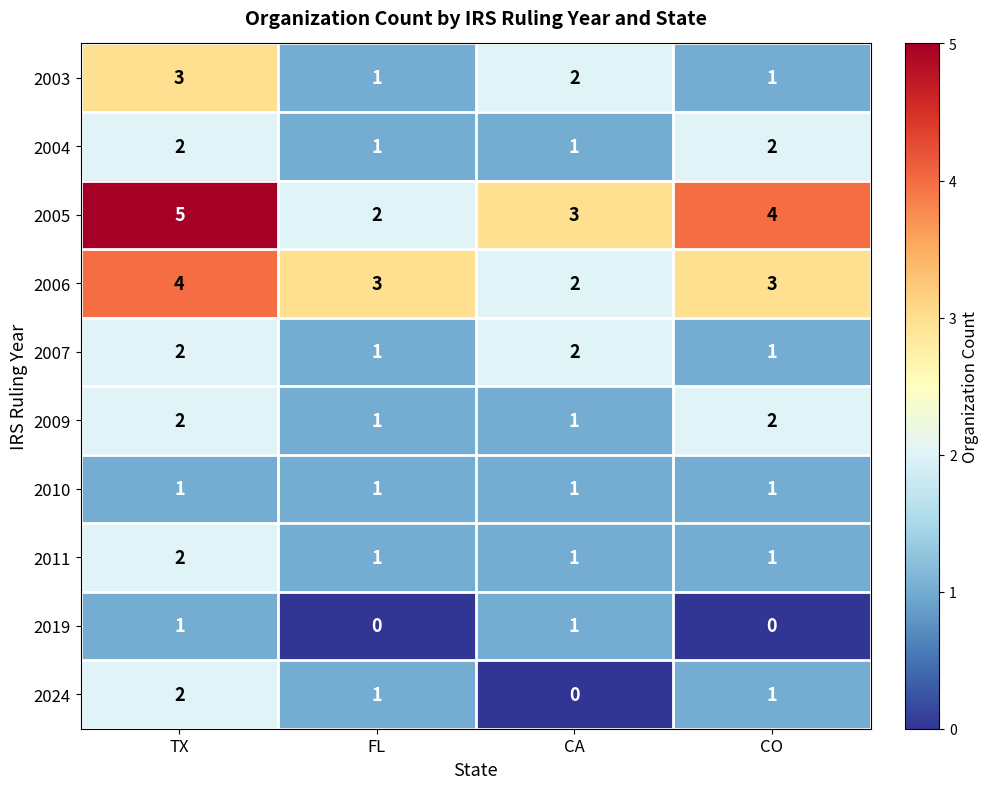

Which series has the largest total across all categories?

2005